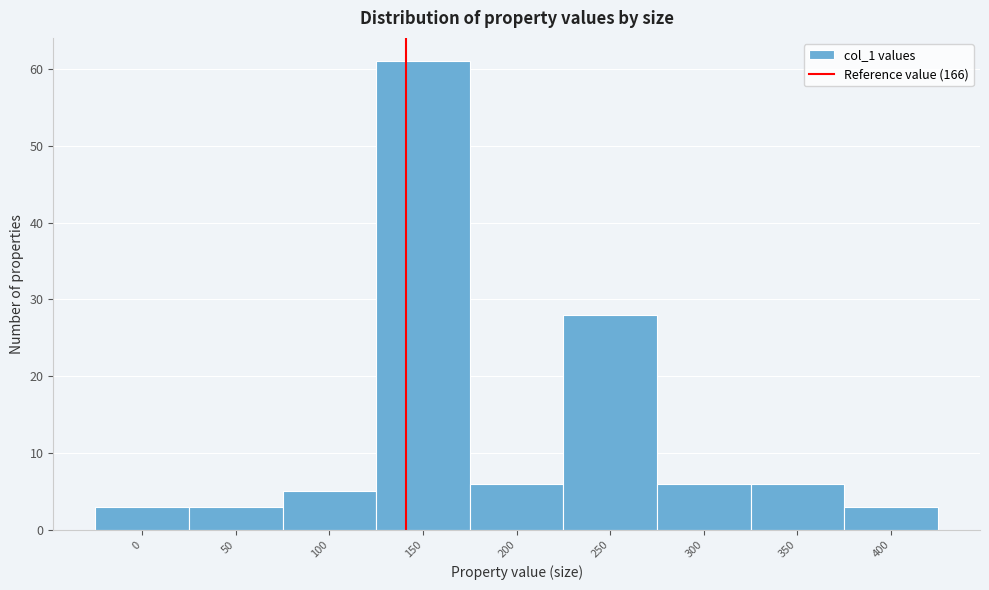

Reading right to left, what are all the values shown in this chart?

3	6	6	28	6	61	5	3	3